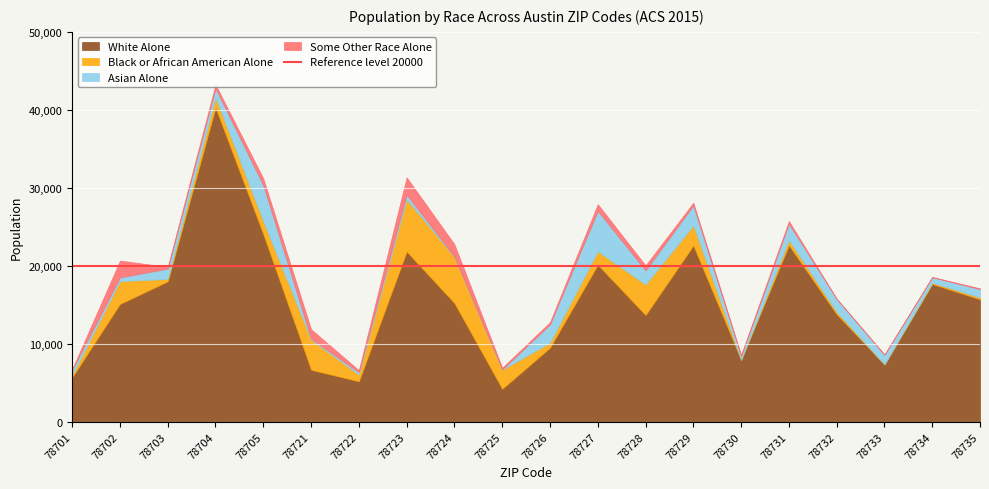

Count the number of data series in this chart.

4